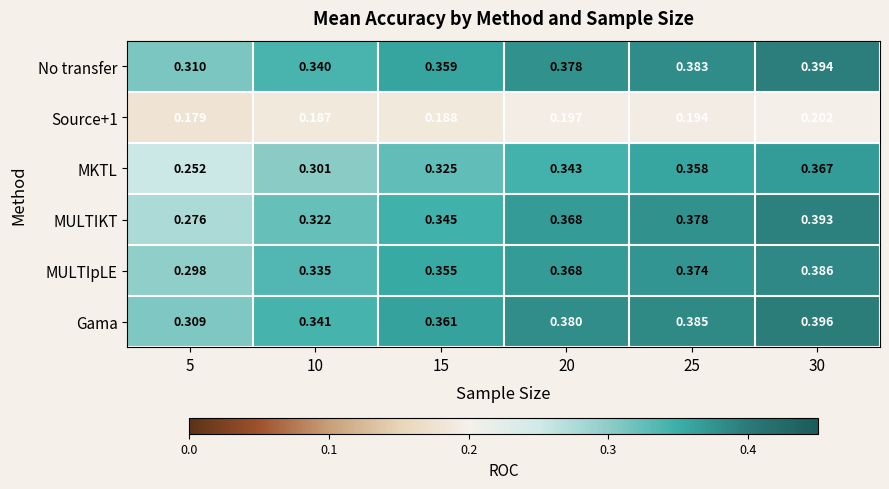

Is the value of Source+1 at 20 greater than the value of MULTIKT at 10?

No